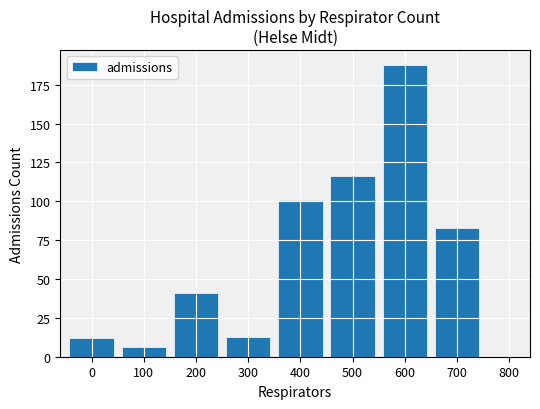

How many categories are shown in the chart?

8